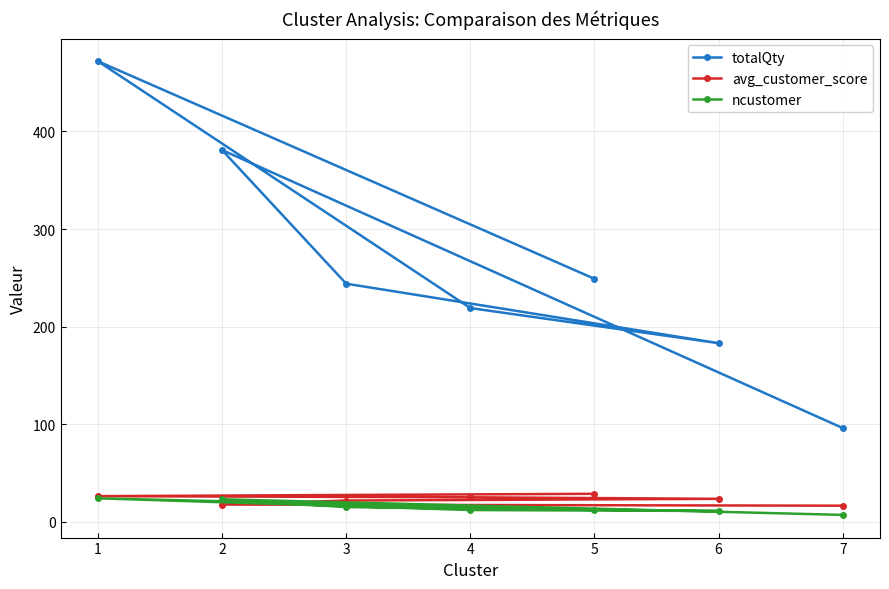

True or false: totalQty and avg_customer_score cross at least once.

False